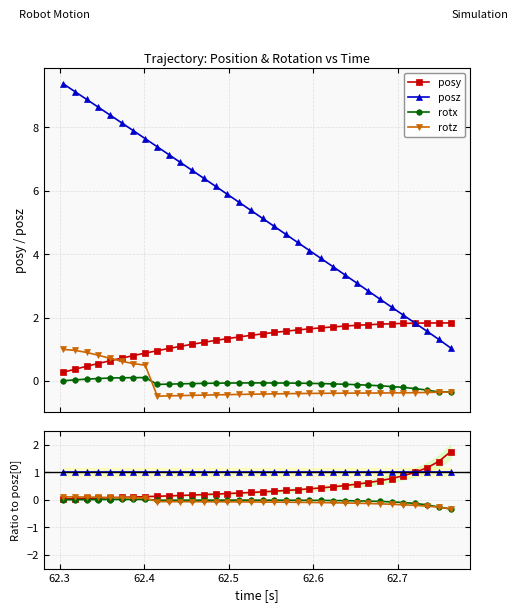

Reading left to right, what are all the values shown in this chart?

posy: 0.0	0.0	0.1	0.1	0.1	0.1	0.1	0.1	0.1	0.1	0.2	0.2	0.2	0.2	0.2	0.2	0.3	0.3	0.3	0.3	0.4	0.4	0.4	0.5	0.5	0.6	0.6	0.7	0.8	0.9	1.0	1.2	1.4	1.7
posz: 1.0	1.0	1.0	1.0	1.0	1.0	1.0	1.0	1.0	1.0	1.0	1.0	1.0	1.0	1.0	1.0	1.0	1.0	1.0	1.0	1.0	1.0	1.0	1.0	1.0	1.0	1.0	1.0	1.0	1.0	1.0	1.0	1.0	1.0
rotx: 0.0	0.0	0.0	0.0	0.0	0.0	0.0	0.0	-0.0	-0.0	-0.0	-0.0	-0.0	-0.0	-0.0	-0.0	-0.0	-0.0	-0.0	-0.0	-0.0	-0.0	-0.0	-0.0	-0.0	-0.0	-0.0	-0.1	-0.1	-0.1	-0.1	-0.2	-0.3	-0.3
rotz: 0.1	0.1	0.1	0.1	0.1	0.1	0.1	0.1	-0.1	-0.1	-0.1	-0.1	-0.1	-0.1	-0.1	-0.1	-0.1	-0.1	-0.1	-0.1	-0.1	-0.1	-0.1	-0.1	-0.1	-0.1	-0.1	-0.1	-0.2	-0.2	-0.2	-0.2	-0.3	-0.3